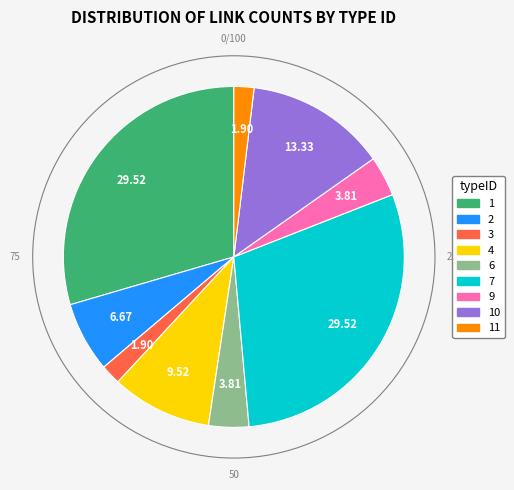

Is there any slice that represents more than half of the pie?

No